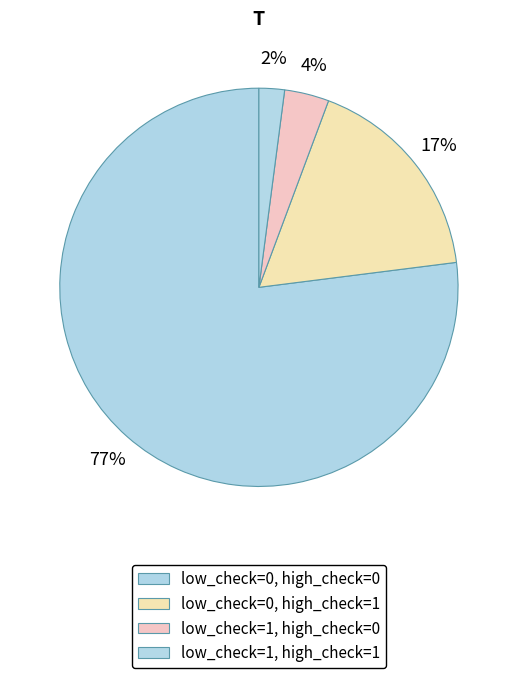

To the nearest percent, what is the difference between the largest and smallest slice percentages?

75%